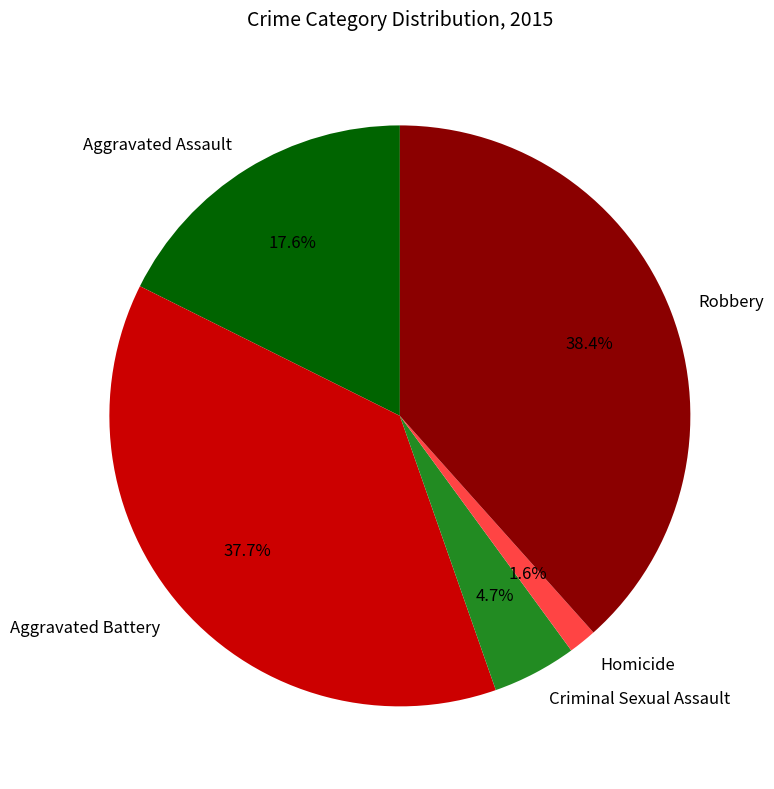

Which has a higher value, Robbery or Aggravated Assault?

Robbery